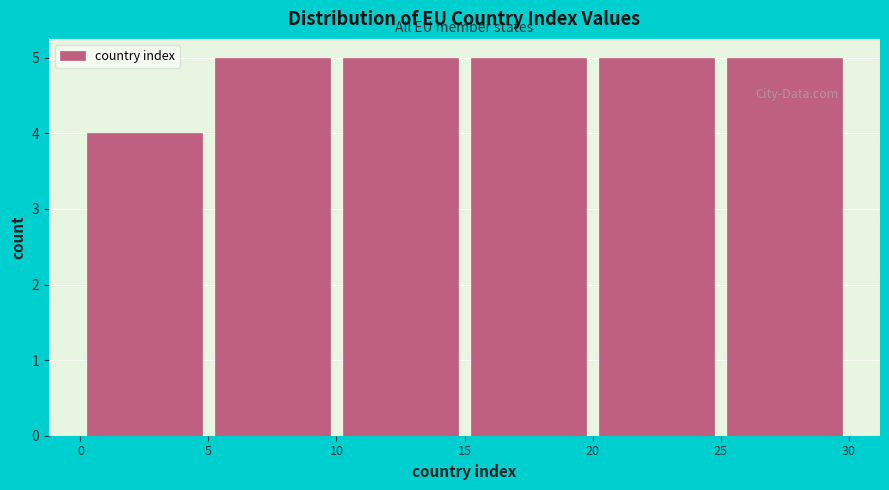

What is the height of the bar covering 10 to 15 on the x-axis? The values are not printed on the chart, so give them approximately, as read against the axis.

5